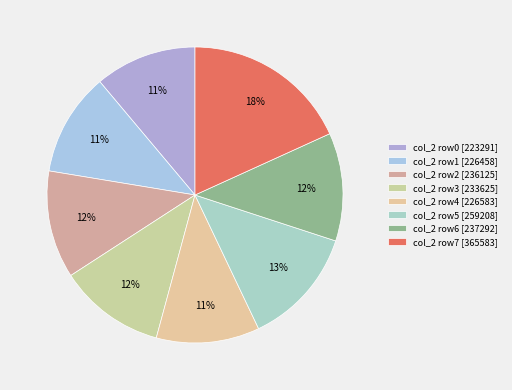

How many segments does this pie chart have?

8